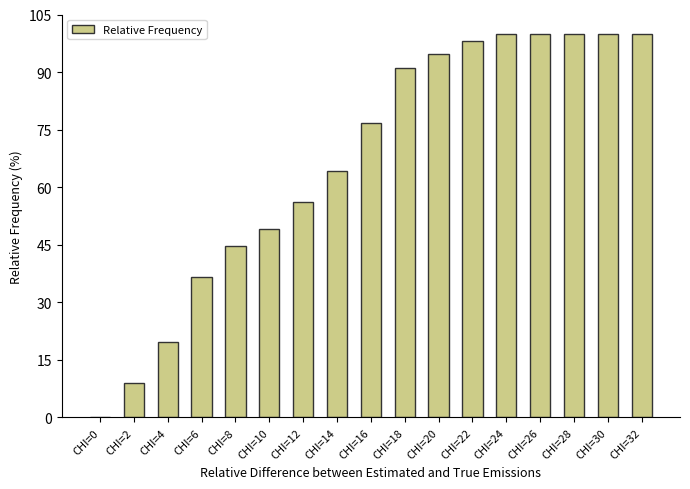

The value at CHI=30 is 152.5. True or false?

False